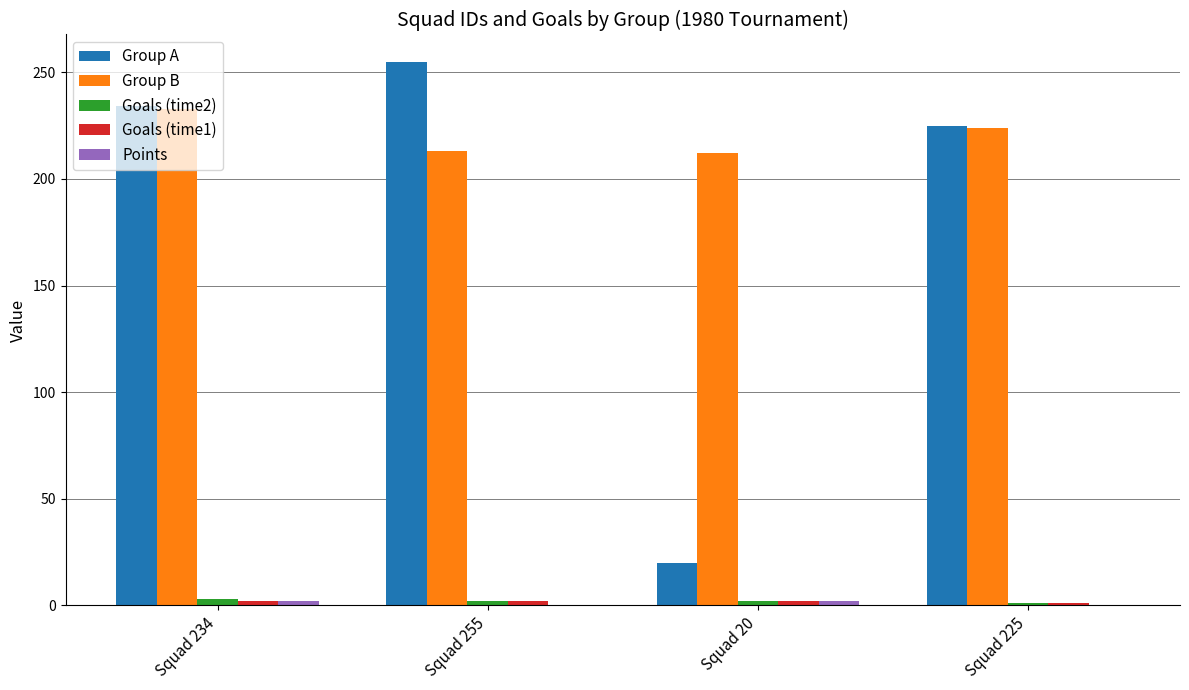

What is the maximum value shown in the chart?

255